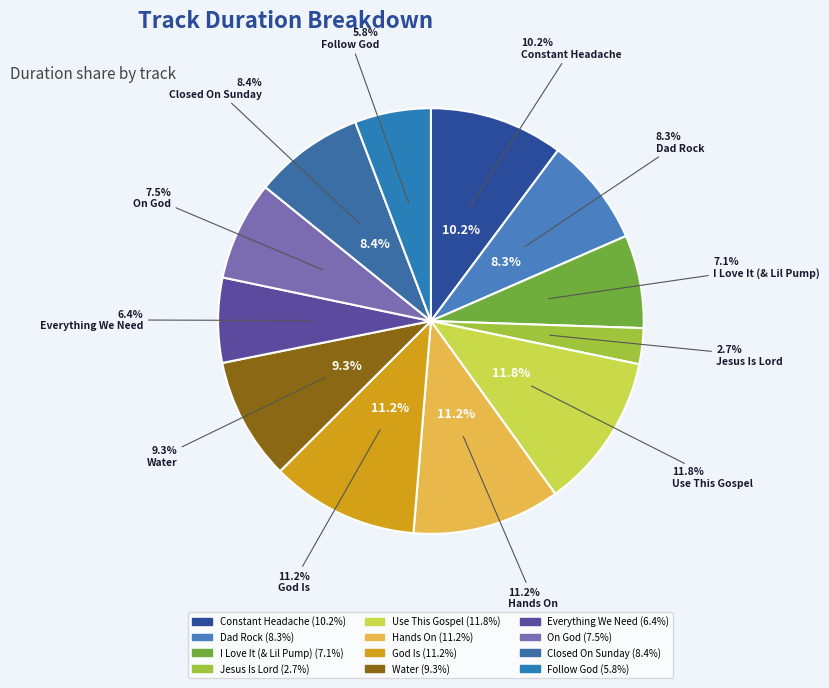

To the nearest percent, what portion does Dad Rock represent?

8%